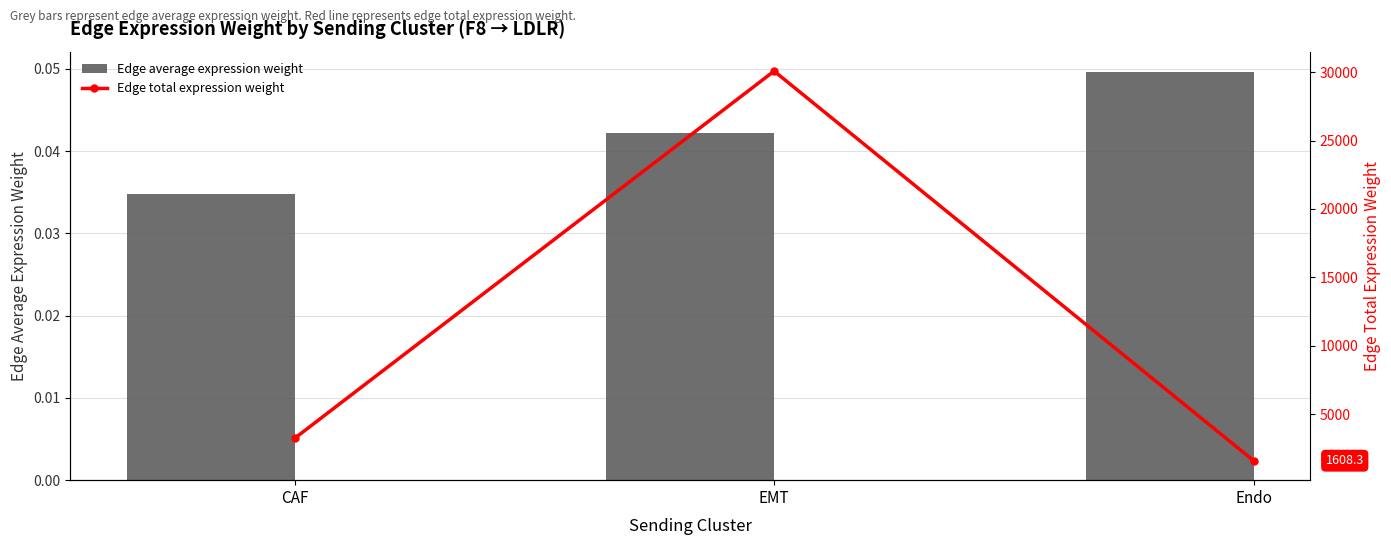

What is the label of the 1st bar from the left?

CAF